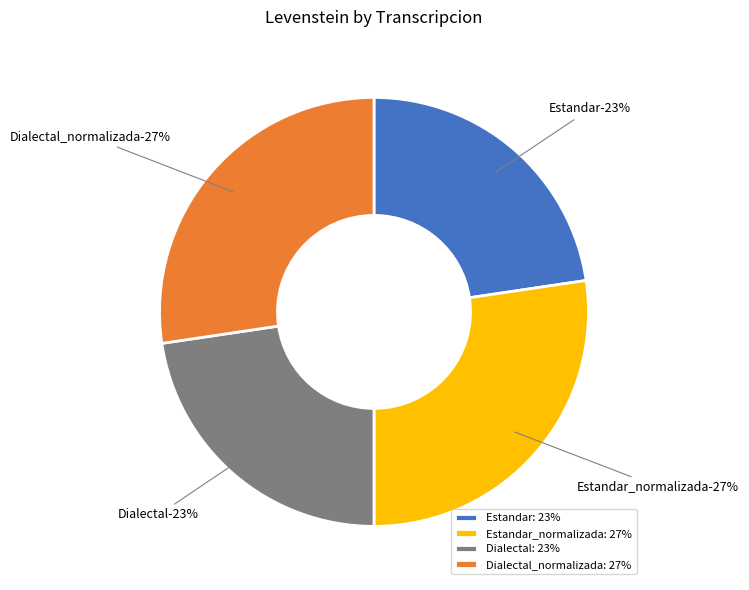

Which category has the smallest portion of the pie?

Estandar